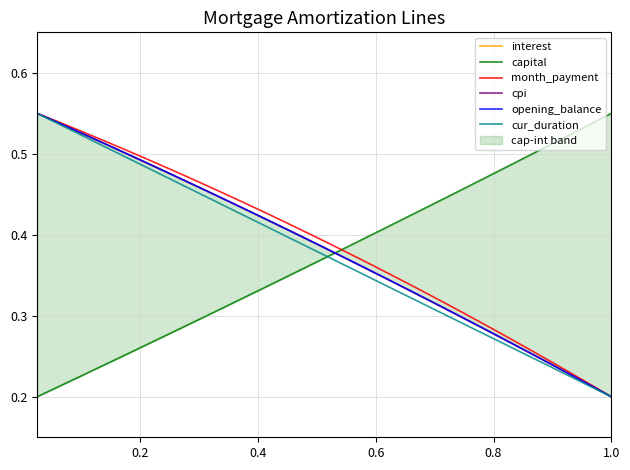

Which series has the largest total across all categories?

month_payment